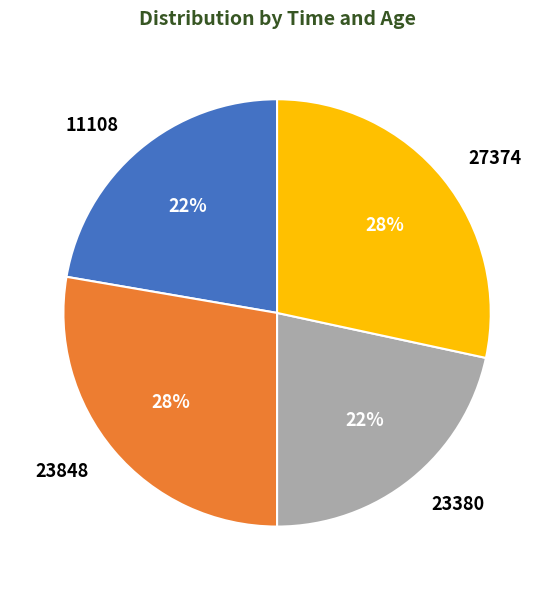

The 23848 slice represents 28% of the pie. True or false?

True